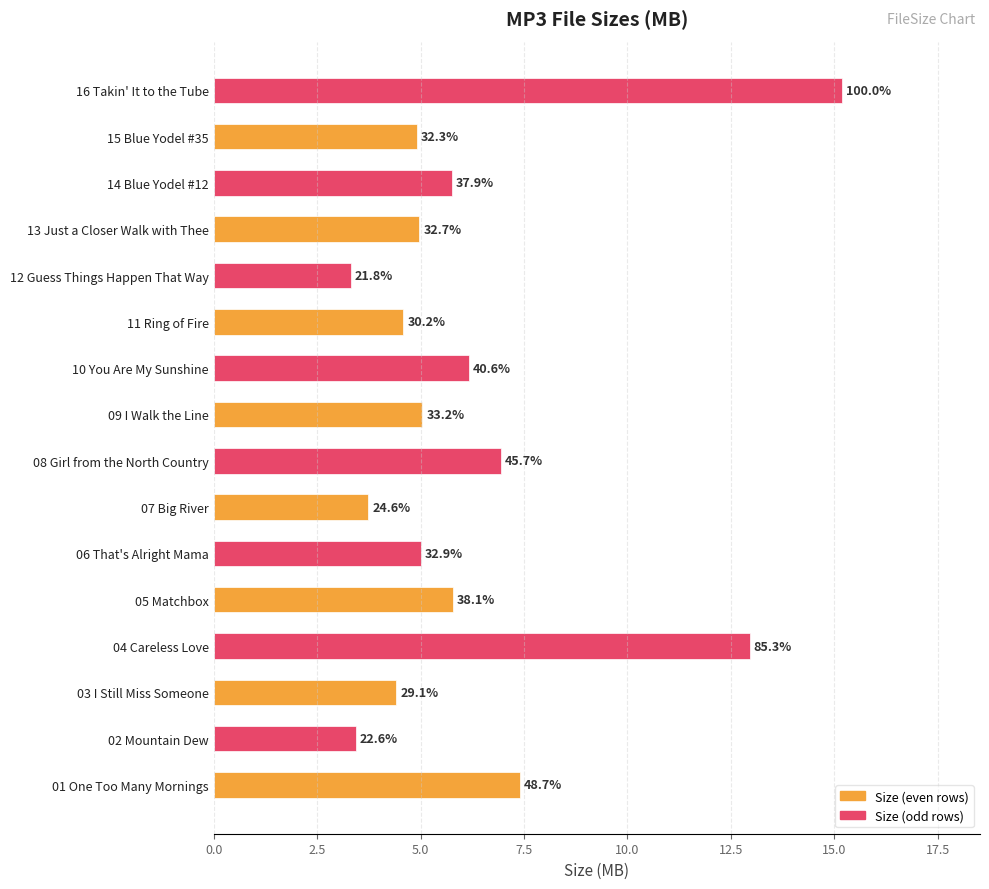

What are all the series names shown in the legend?

Size (even rows), Size (odd rows)